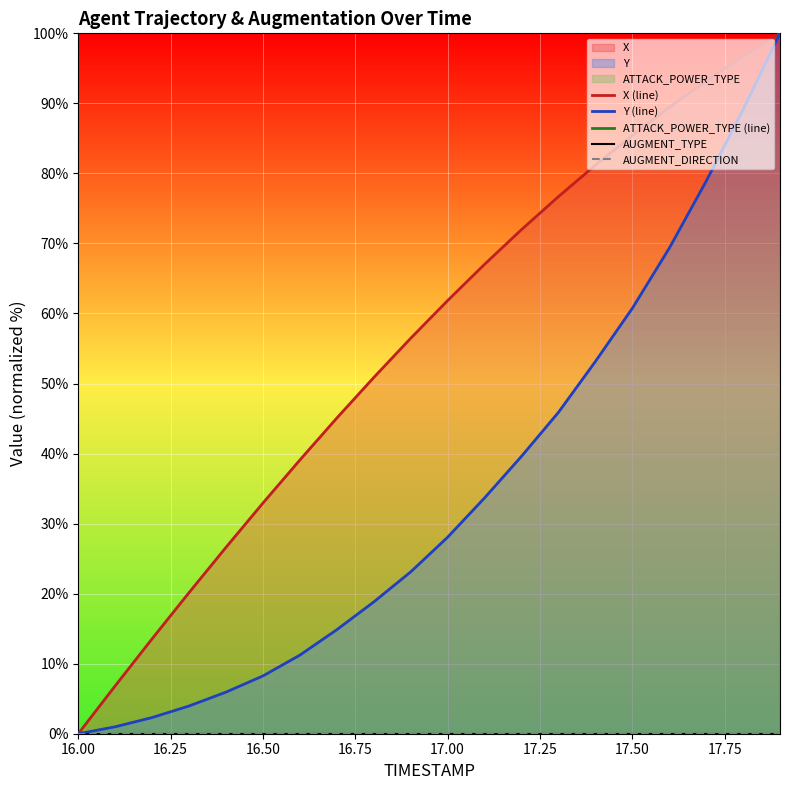

Which category has the highest value in the ATTACK_POWER_TYPE (line) series?

16.00